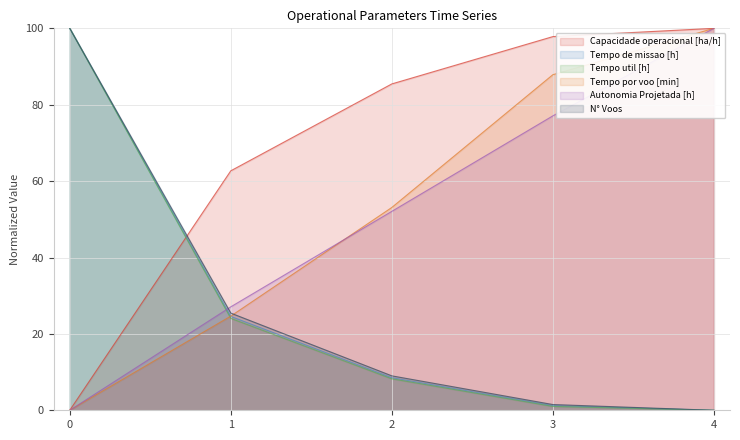

Between 2 and 4, which is larger?

4